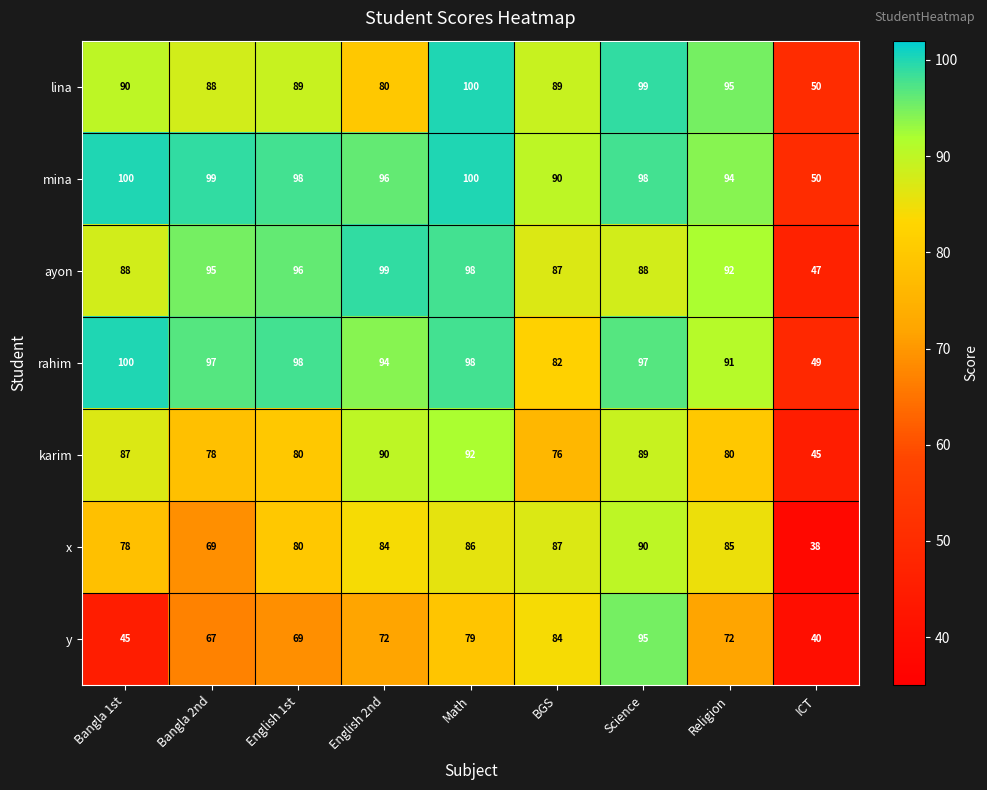

Between Science and ICT, which series saw the biggest shift?

y